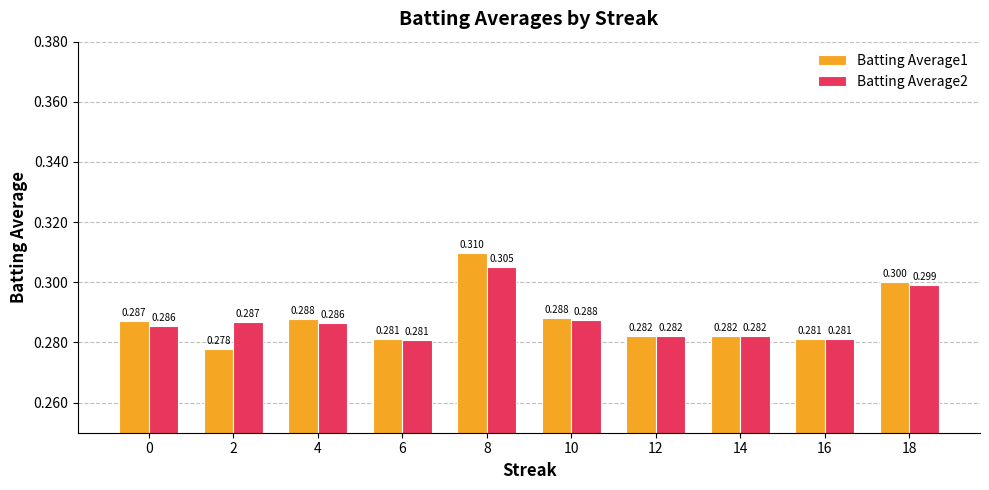

Reading left to right, extract all data points from this chart.

Batting Average1: 0.3	0.3	0.3	0.3	0.3	0.3	0.3	0.3	0.3	0.3
Batting Average2: 0.3	0.3	0.3	0.3	0.3	0.3	0.3	0.3	0.3	0.3